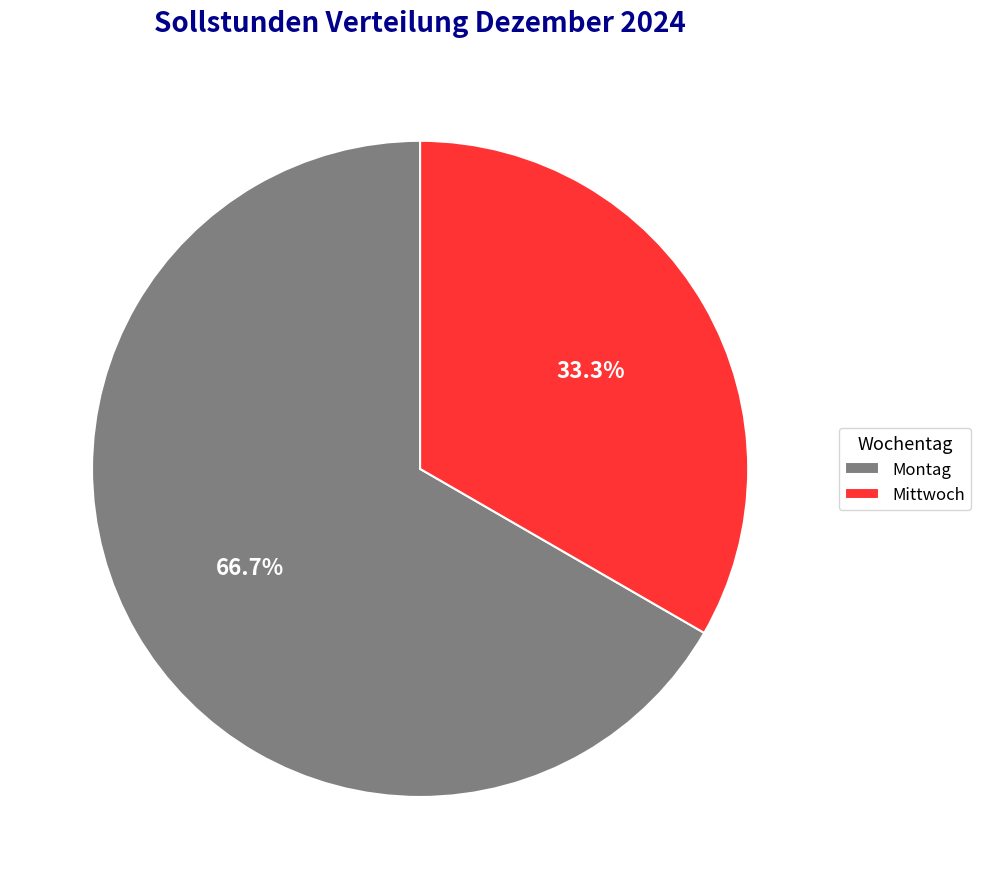

Rank the categories by value from highest to lowest.

Montag, Mittwoch